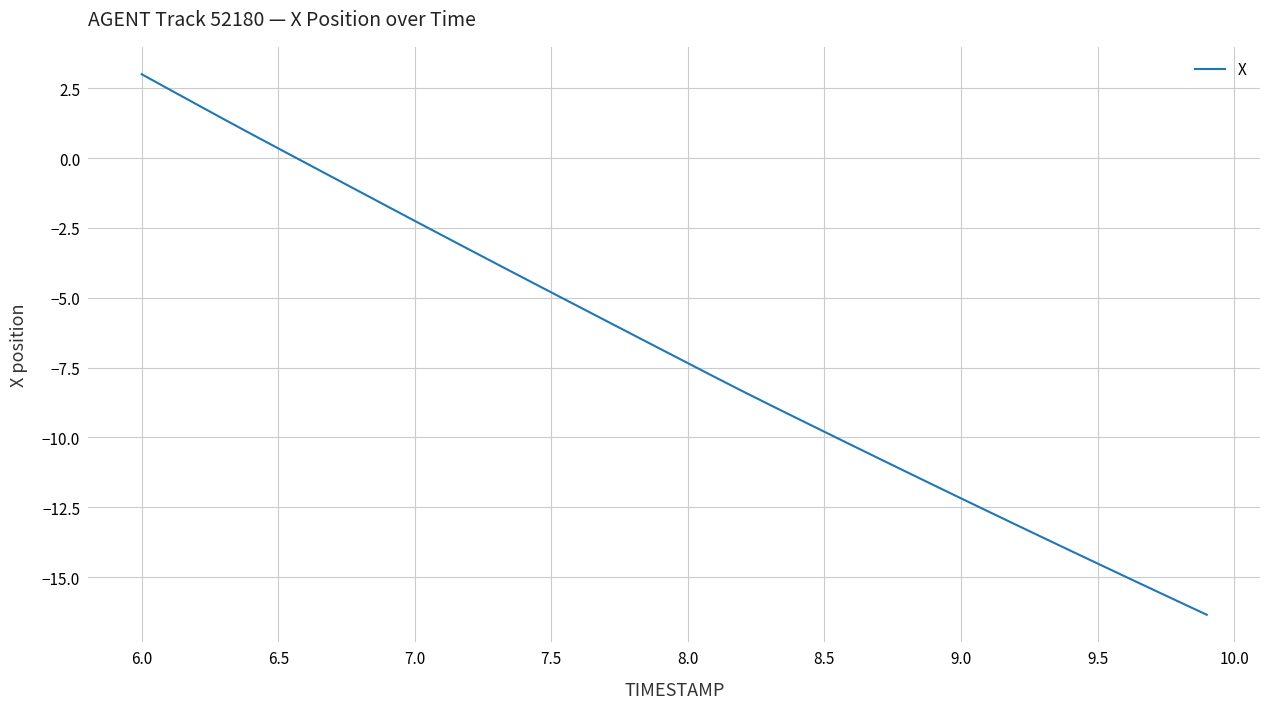

What is the greatest value displayed?

3.0